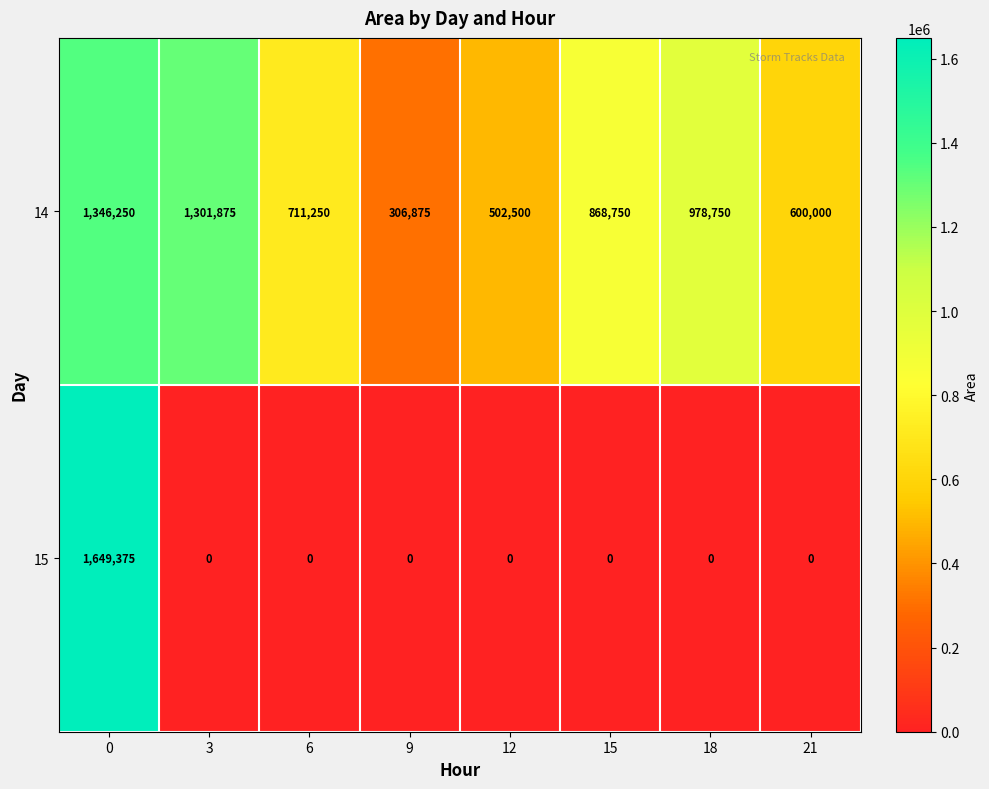

Which series has the largest total across all categories?

14